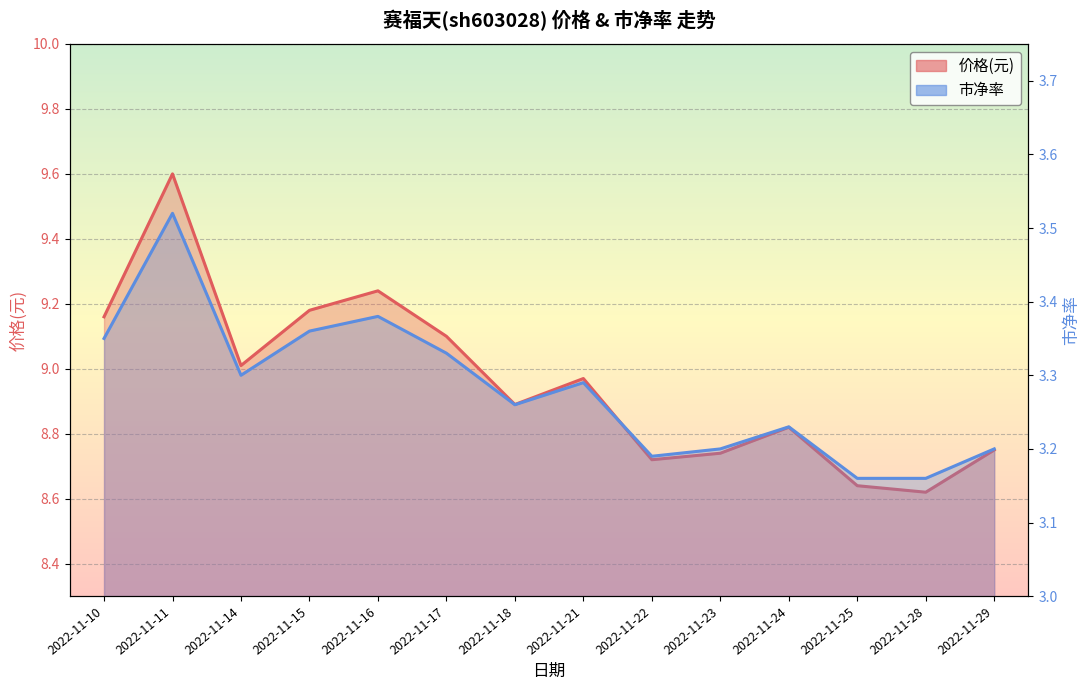

How many lines are shown in the chart?

2